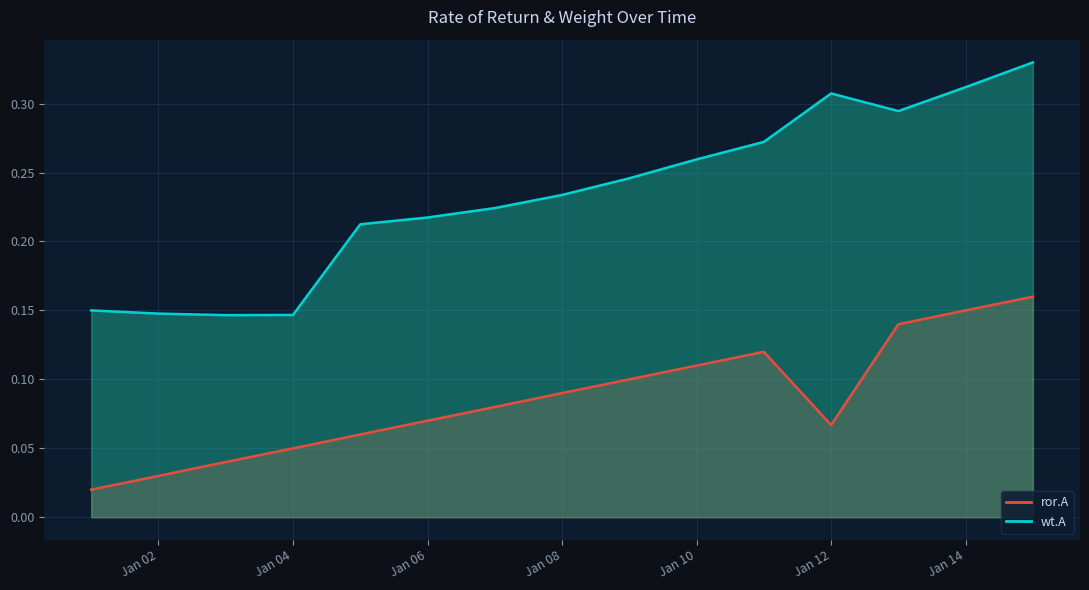

Which has a higher value, 2020-01-11 or 2020-01-02?

2020-01-11